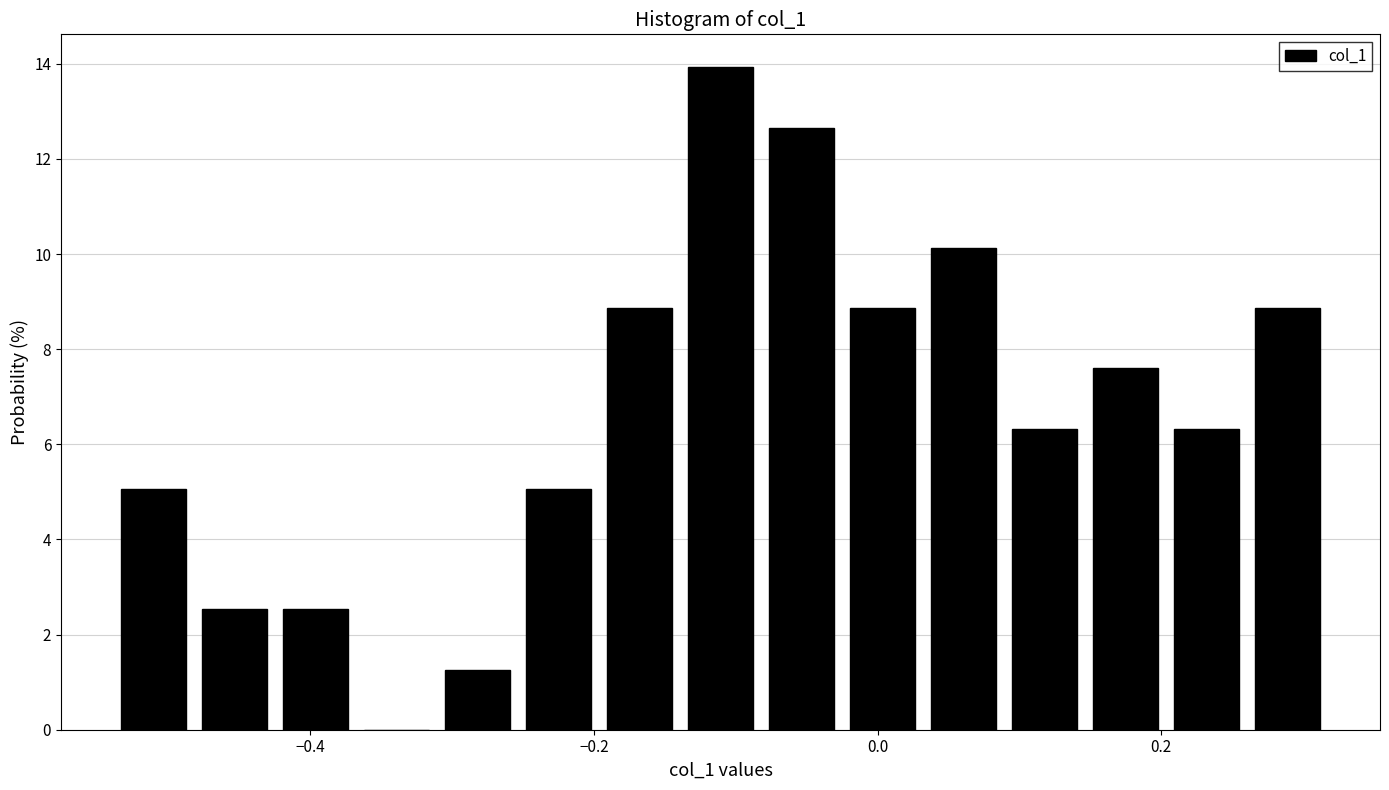

Read against the x-axis, roughly where is the centre of the tallest bar?

-0.12